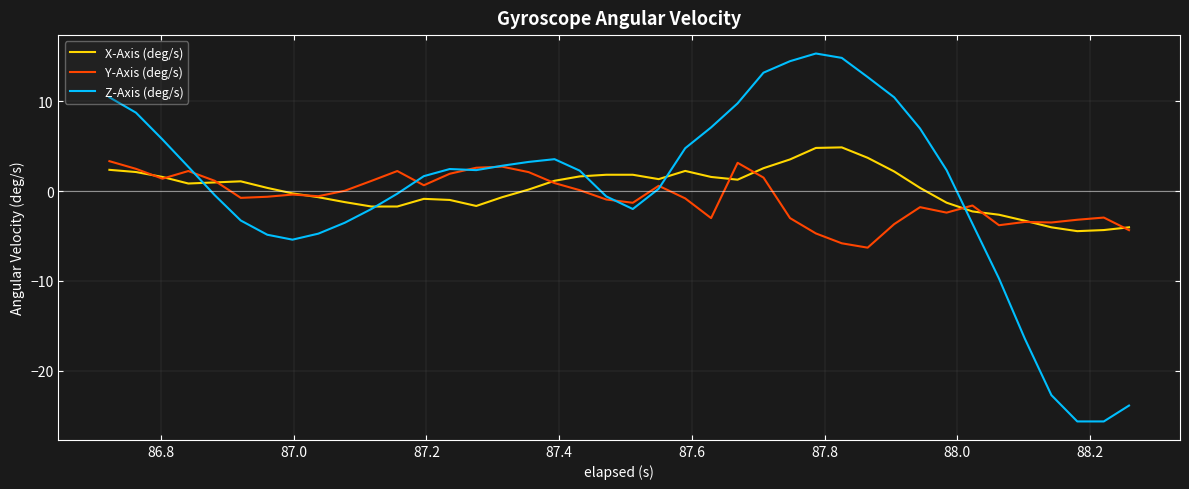

Rank the series by their maximum value, from lowest to highest.

Y-Axis (deg/s), X-Axis (deg/s), Z-Axis (deg/s)